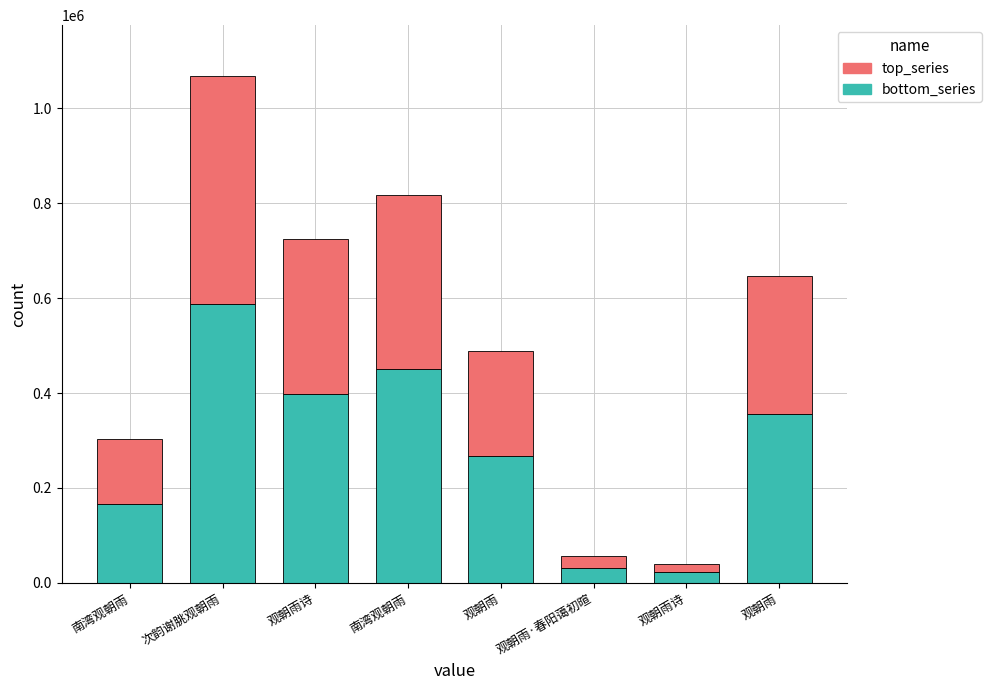

How many data points in bottom_series are above 355286?

4